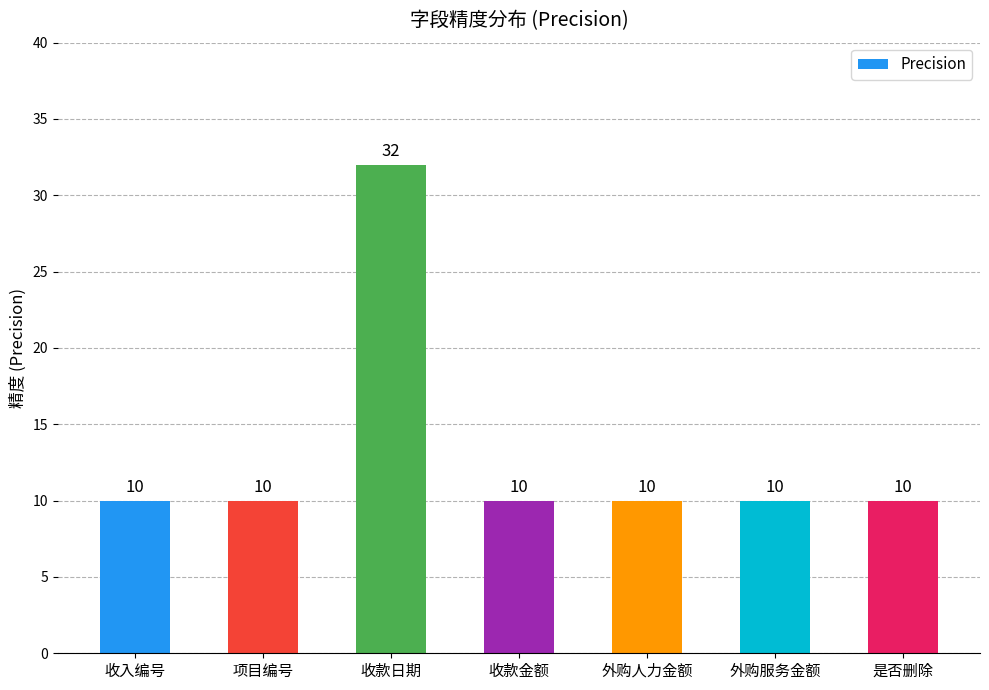

Reading left to right, extract all data points from this chart.

10	10	32	10	10	10	10